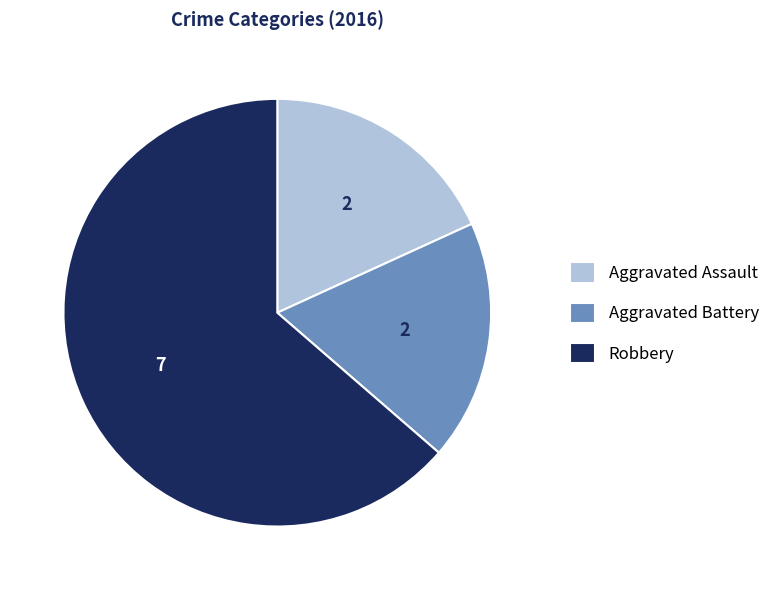

Is it true that Aggravated Battery is 18% of the pie?

True